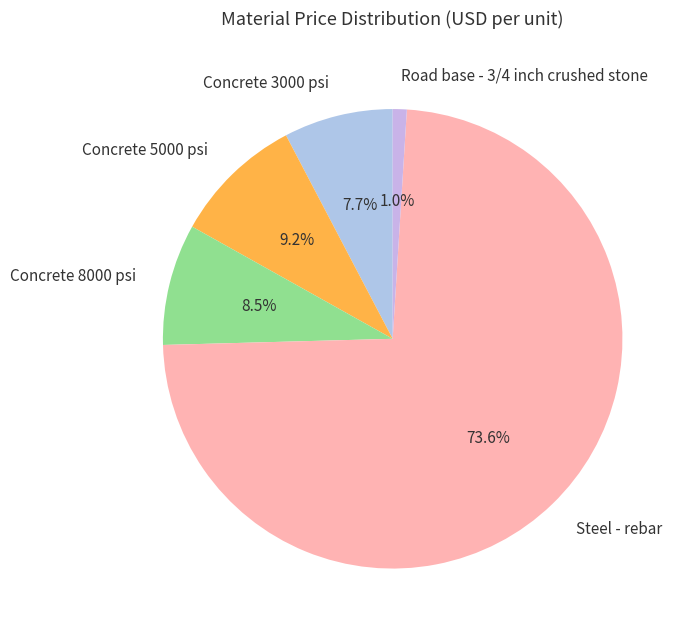

Do Concrete 8000 psi and Road base - 3/4 inch crushed stone together represent more than half of the pie?

No